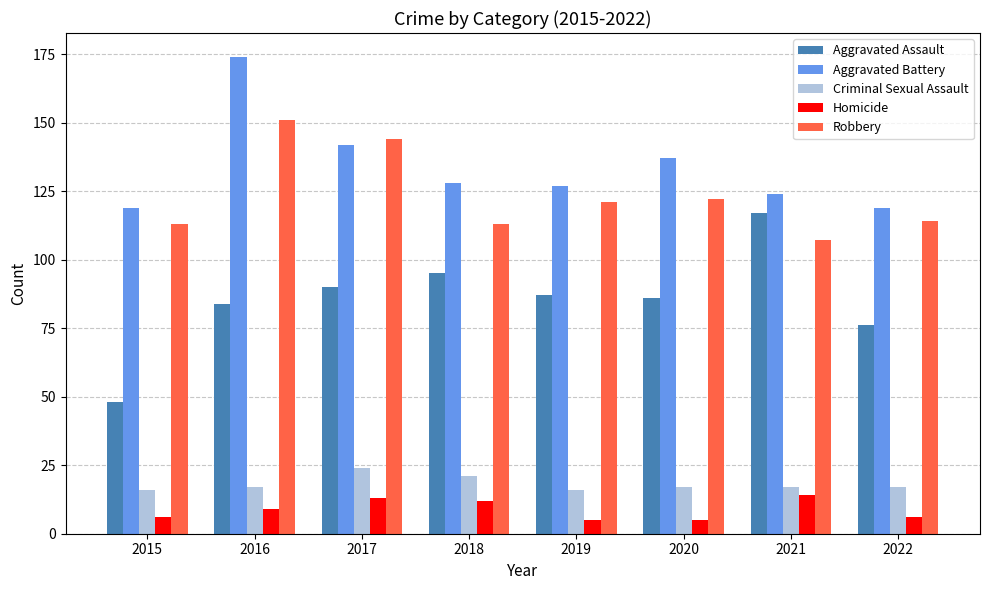

Reading right to left, list all the values displayed in this chart.

Aggravated Assault: 76	117	86	87	95	90	84	48
Aggravated Battery: 119	124	137	127	128	142	174	119
Criminal Sexual Assault: 17	17	17	16	21	24	17	16
Homicide: 6	14	5	5	12	13	9	6
Robbery: 114	107	122	121	113	144	151	113